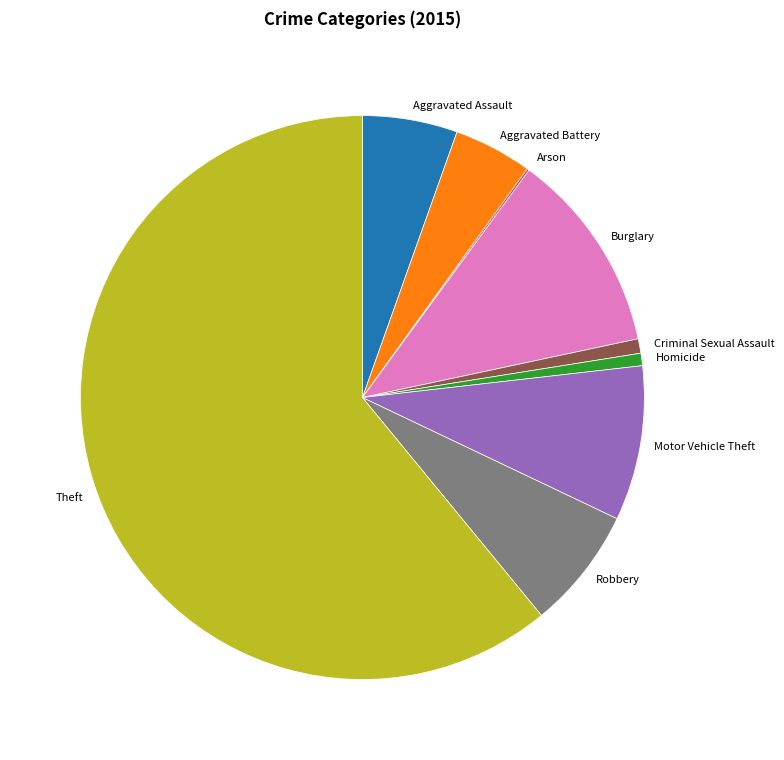

Combined, do Homicide and Burglary account for over 50%?

No